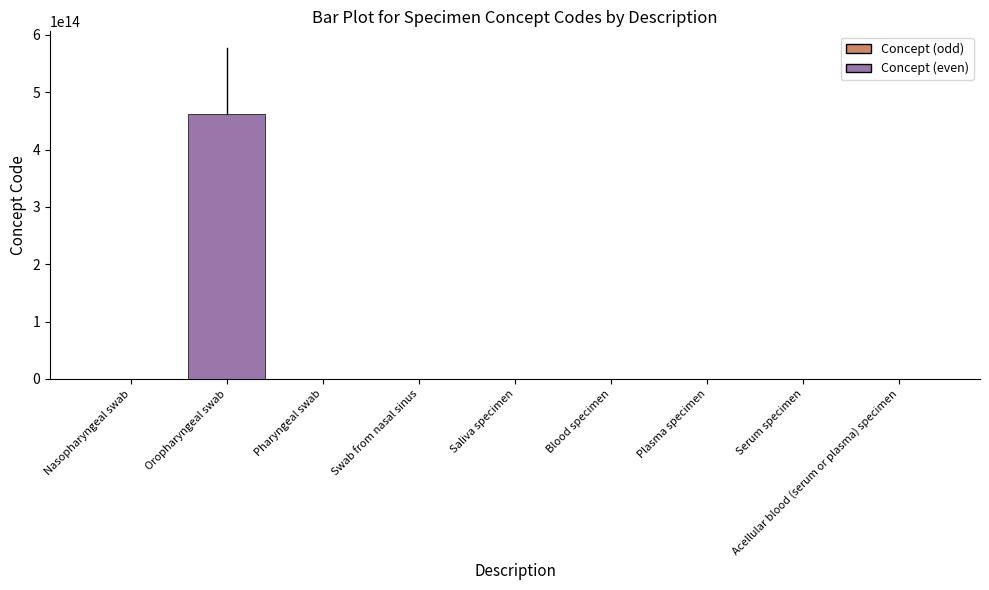

True or false: the data shows 226096740877277 at Oropharyngeal swab.

False